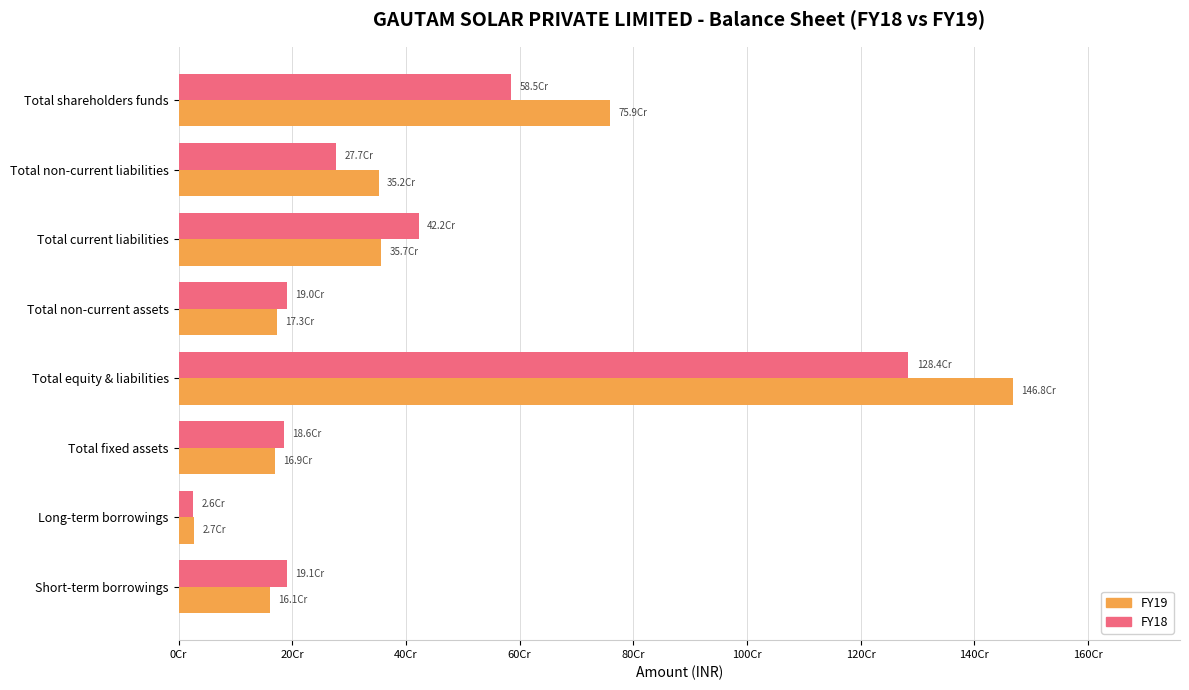

At which label is FY18 closest to 655238479?

Total shareholders funds